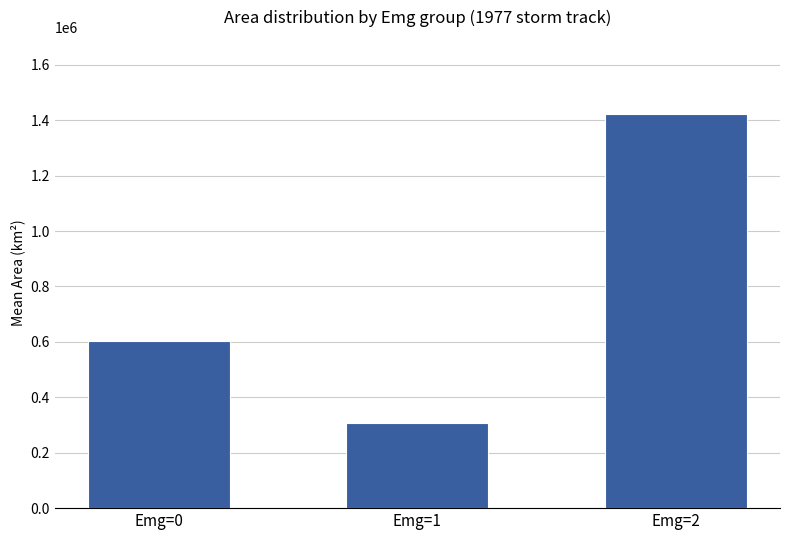

At which label is the value closest to 864062?

Emg=0